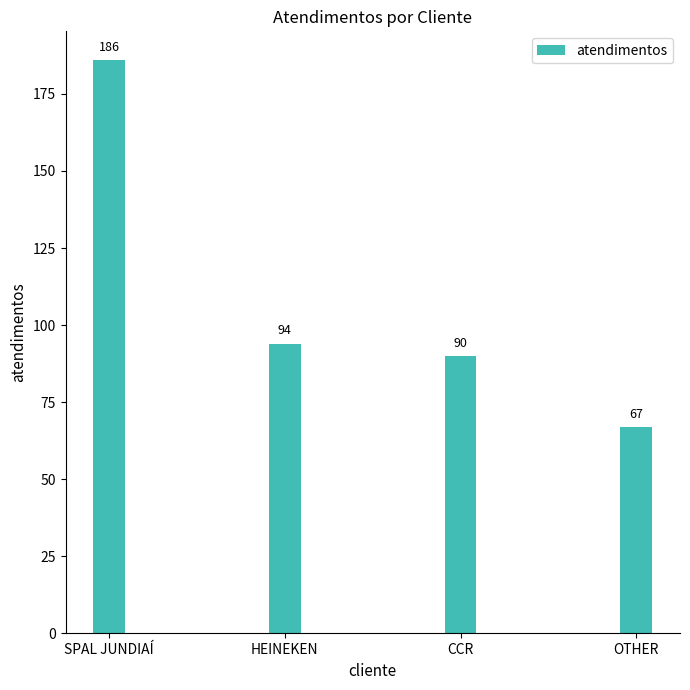

Reading left to right, transcribe all the data shown in this chart.

SPAL JUNDIAÍ=186	HEINEKEN=94	CCR=90	OTHER=67